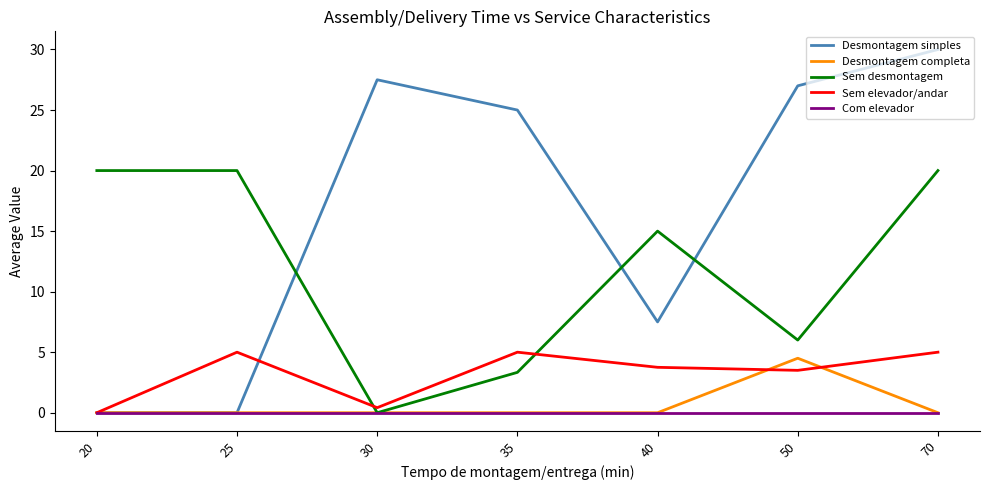

Which series has the widest spread of values?

Desmontagem simples